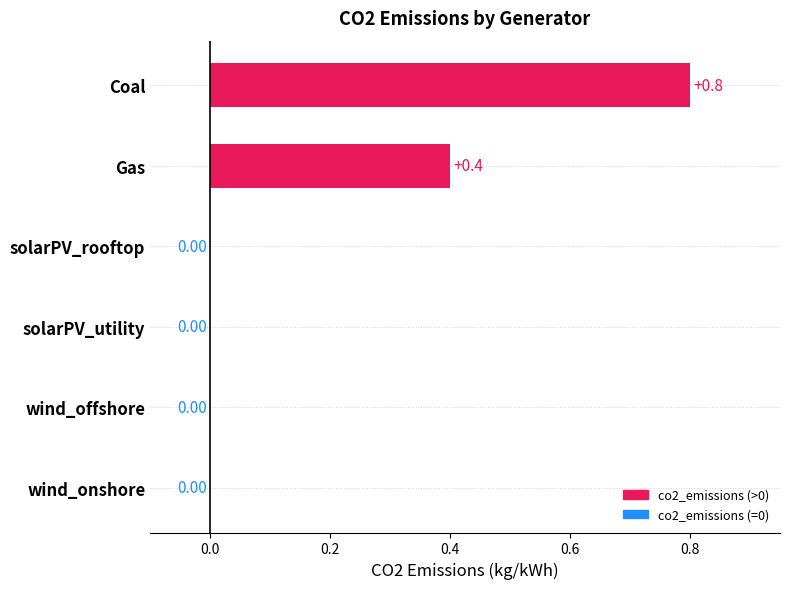

Between solarPV_rooftop and Coal, which is larger?

Coal